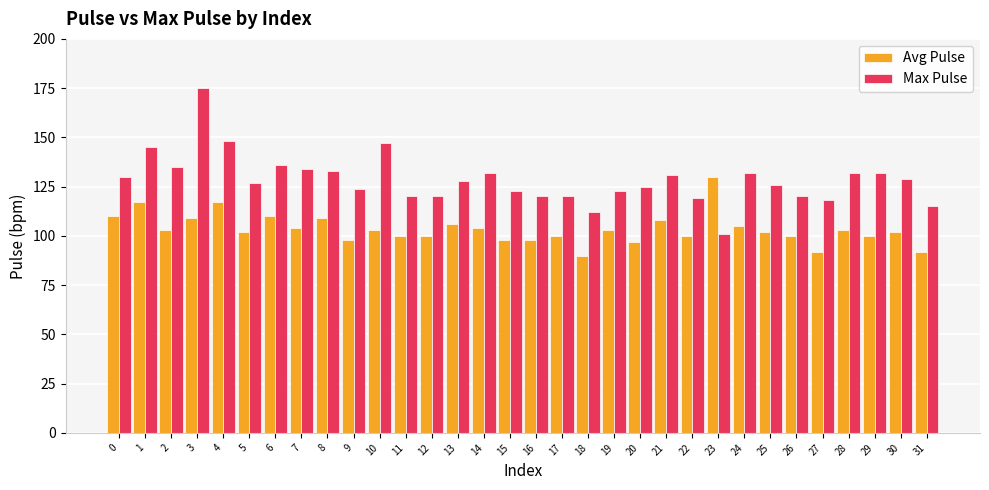

The Avg Pulse series shows 103 at 10. True or false?

True